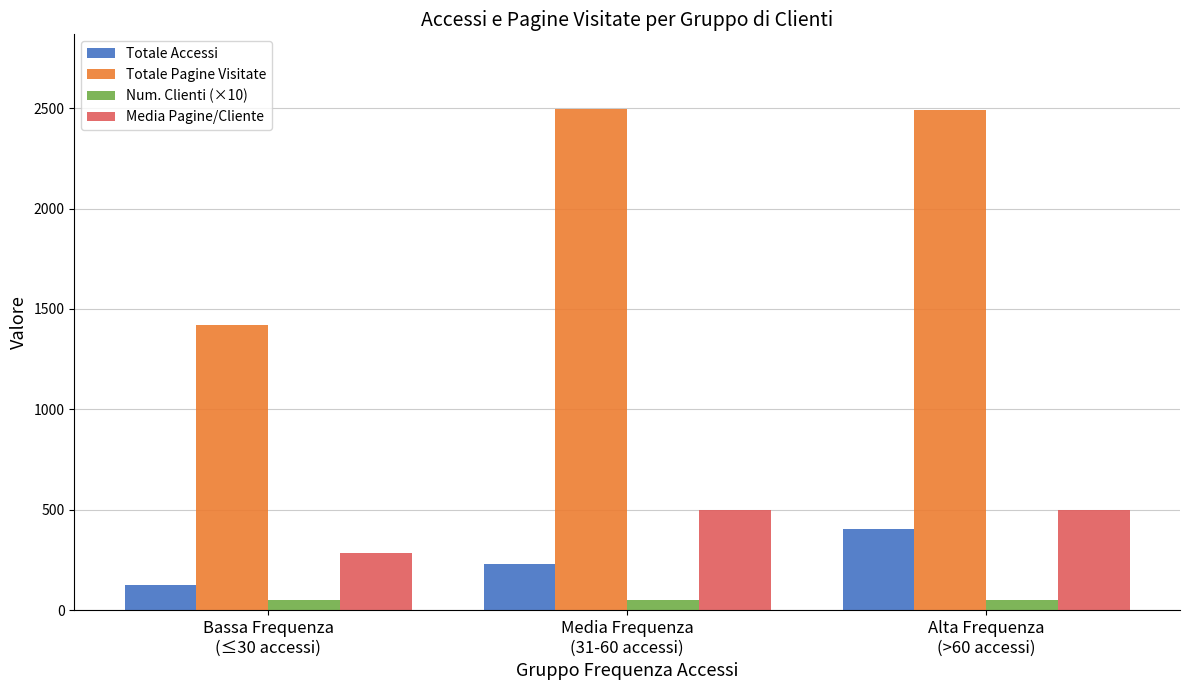

What is the sum of all Media Pagine/Cliente values?

1281.4